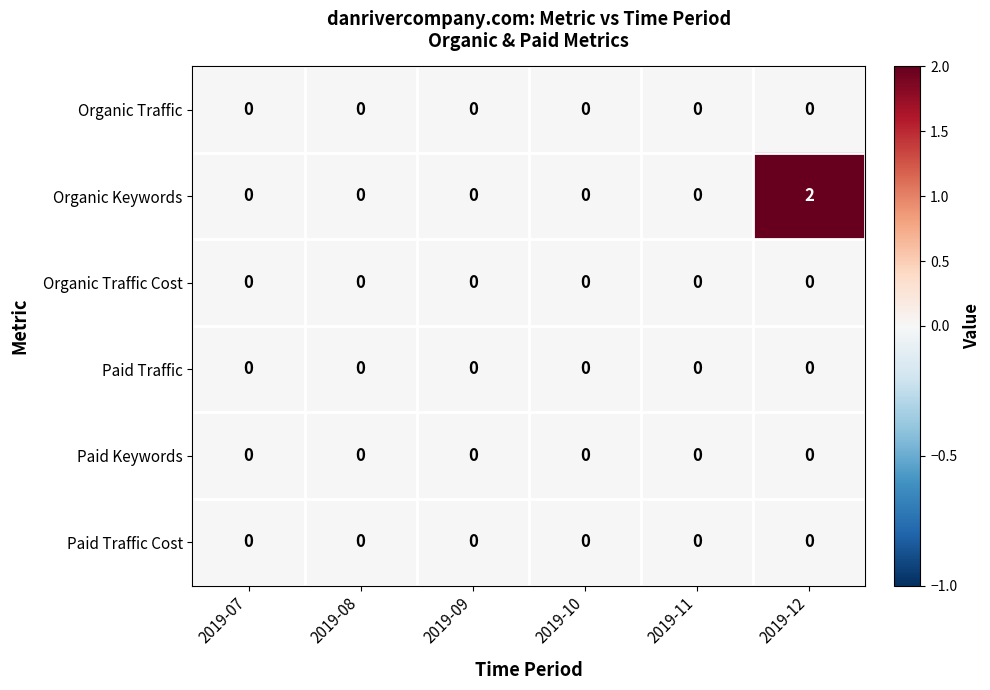

Which label corresponds to the largest value in the chart?

2019-12